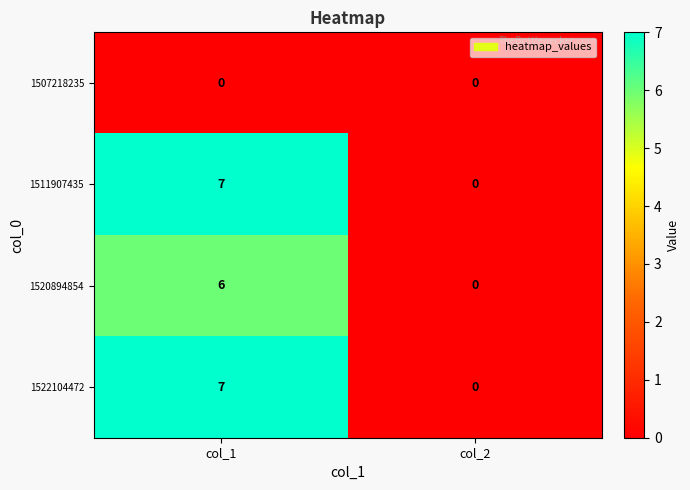

What is the sum of all 1520894854 values?

6